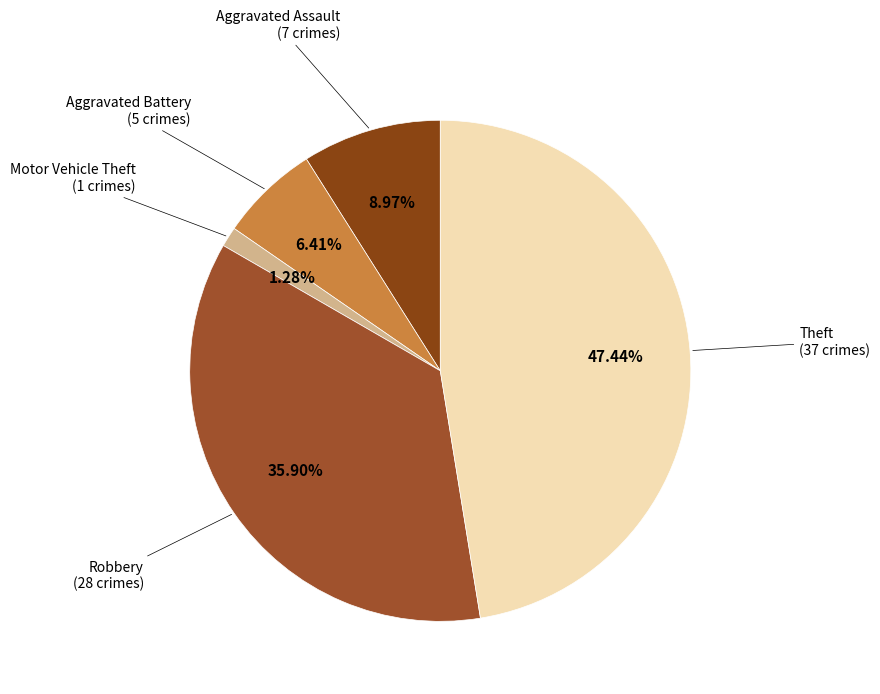

Which category has the biggest portion of the pie?

Theft